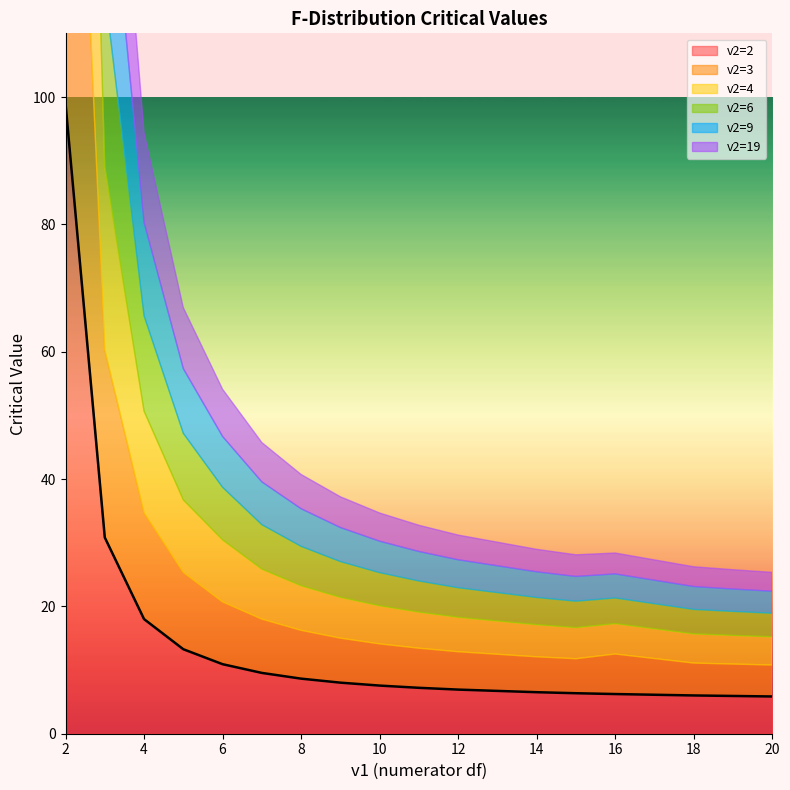

True or false: v2=2 has a value of 5.8 at 20.

True